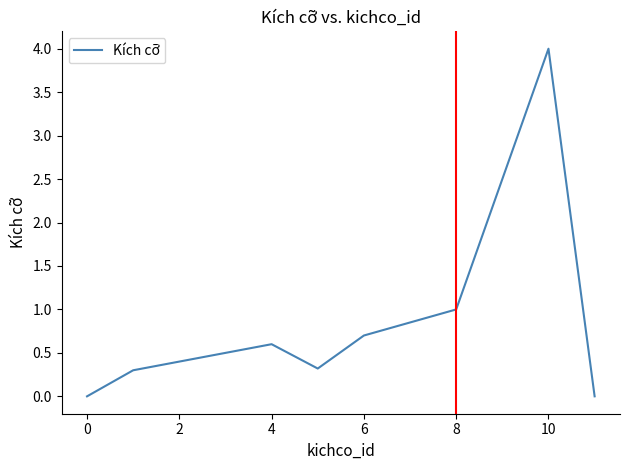

Count the number of data series in this chart.

1